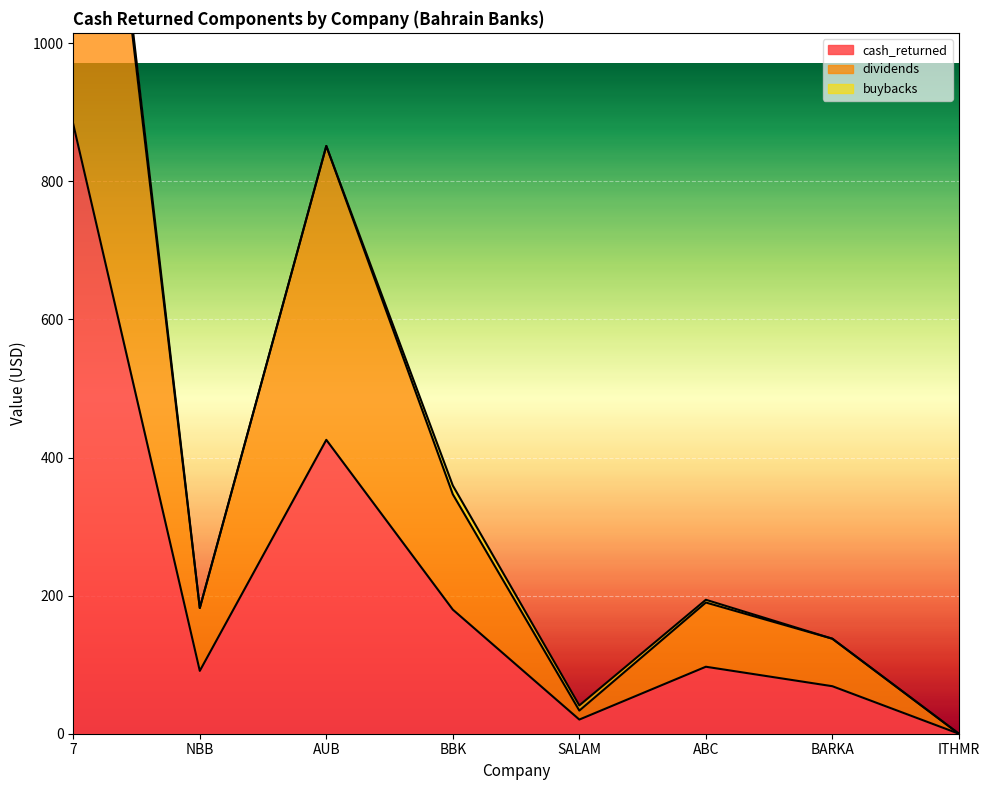

Which series has the widest spread of values?

dividends